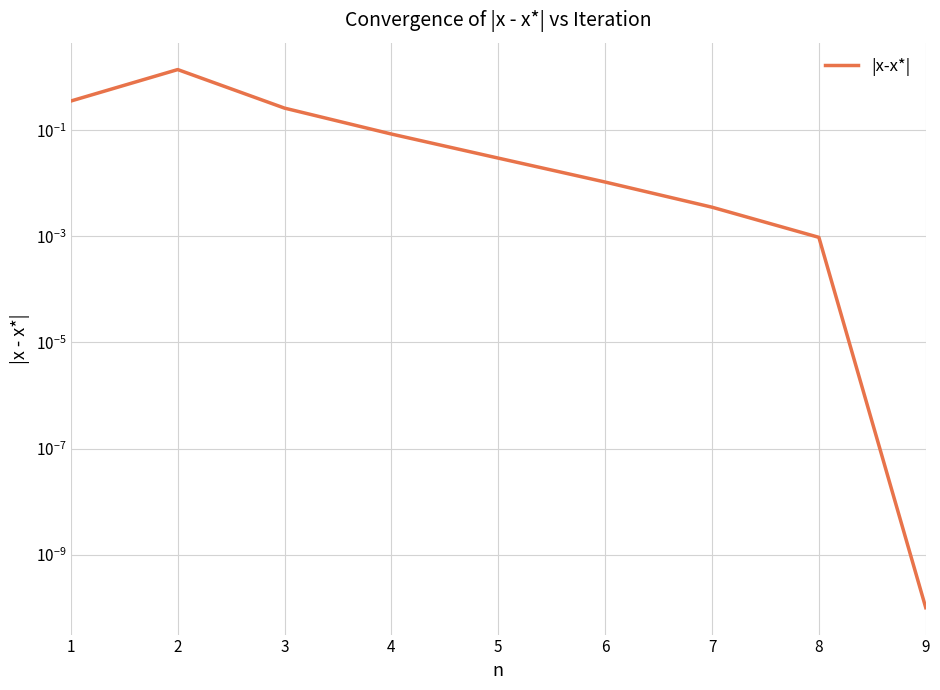

What is the difference between the maximum and minimum values?

1.4